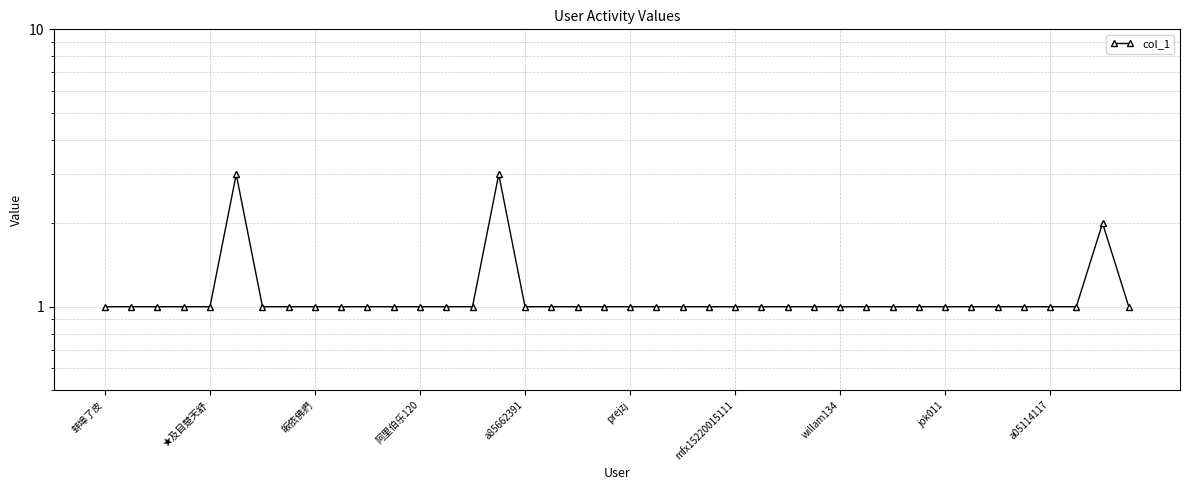

Where is the data nearest to the value 2?

38